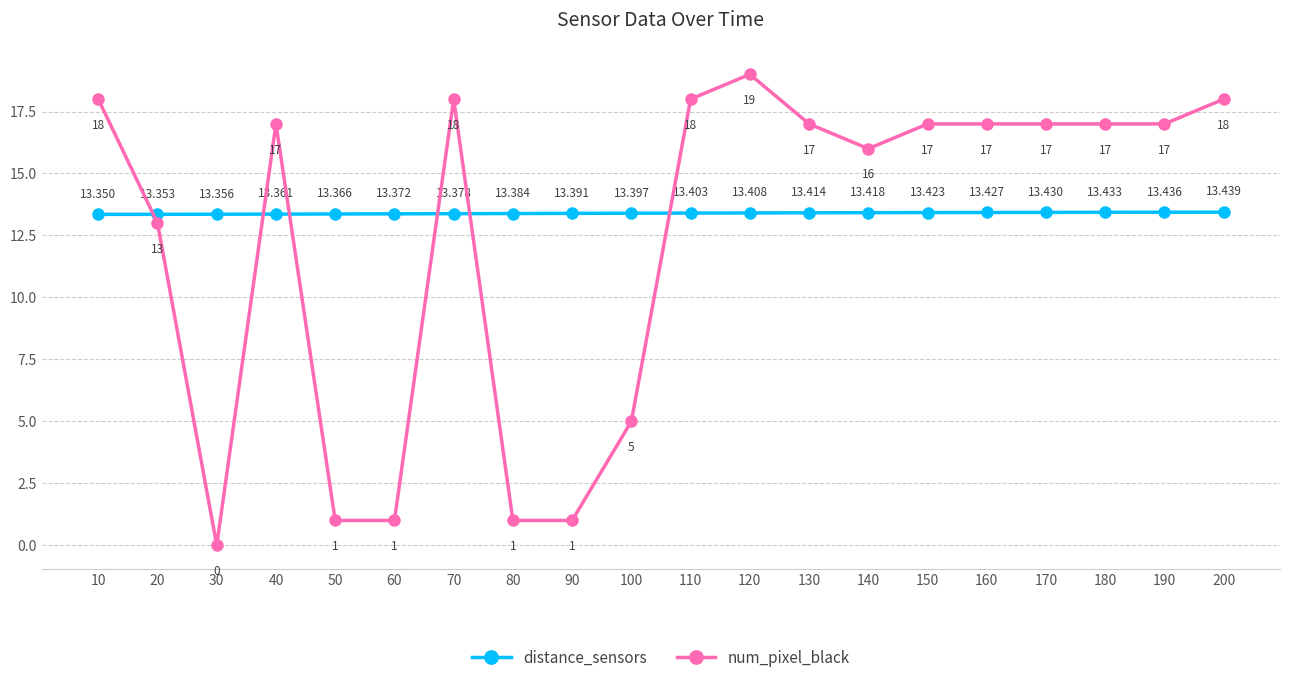

What is the maximum value shown in the chart?

19.0